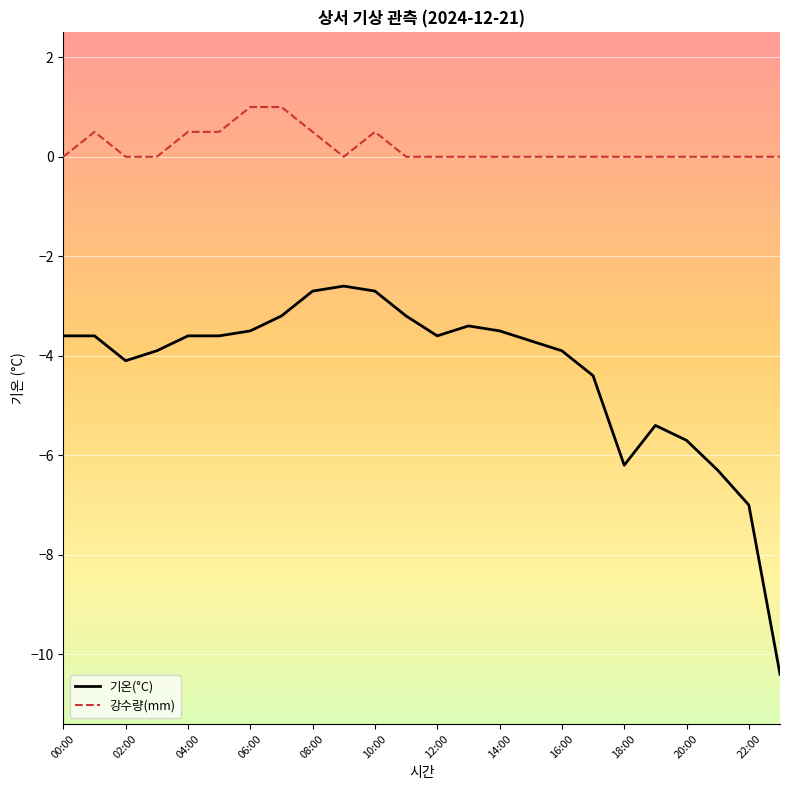

Which series has the largest total across all categories?

강수량(mm)